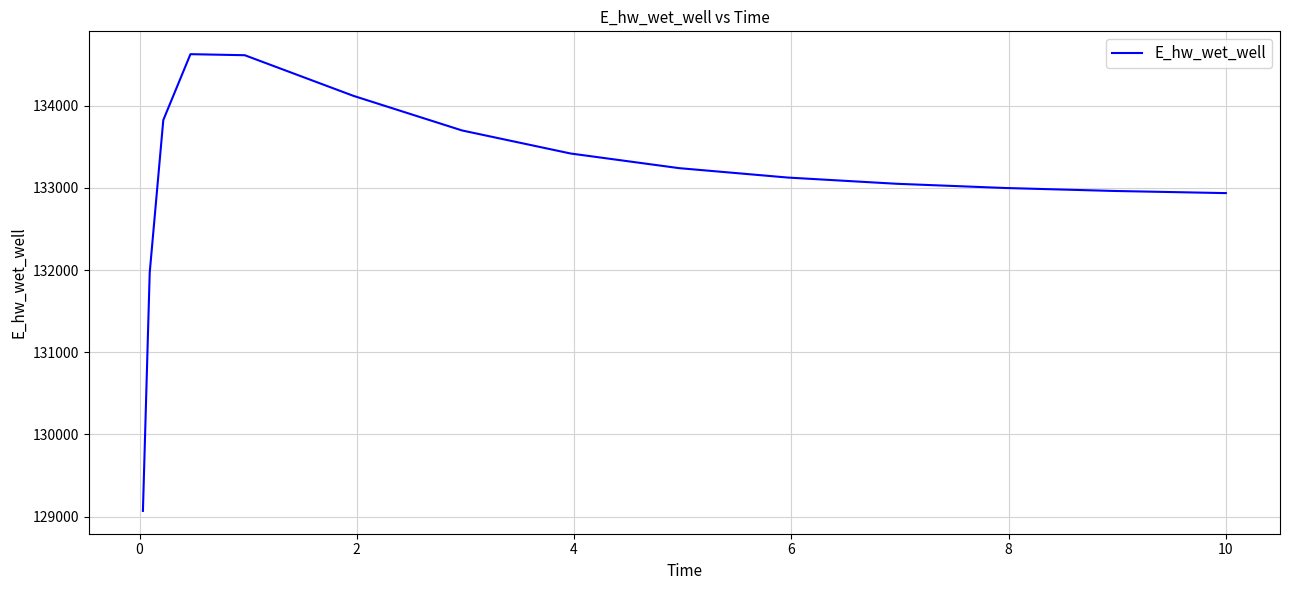

How many lines are shown in the chart?

1